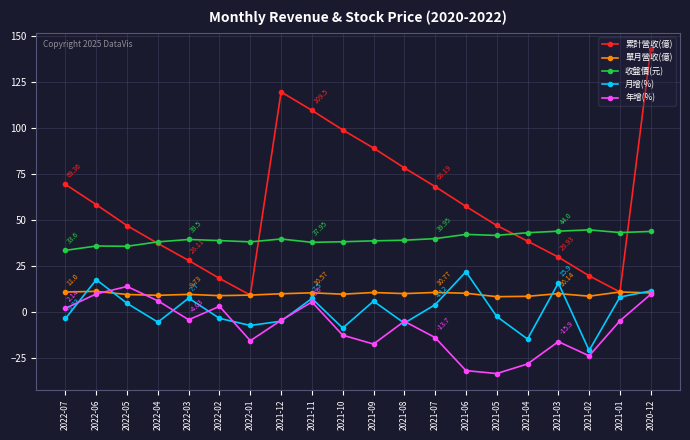

Is it true that 年增(%) equals -3.3 at 2021-10?

False